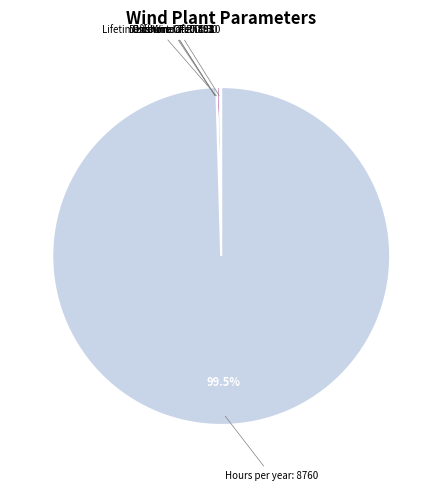

What is the majority slice?

Hours per year: 8760